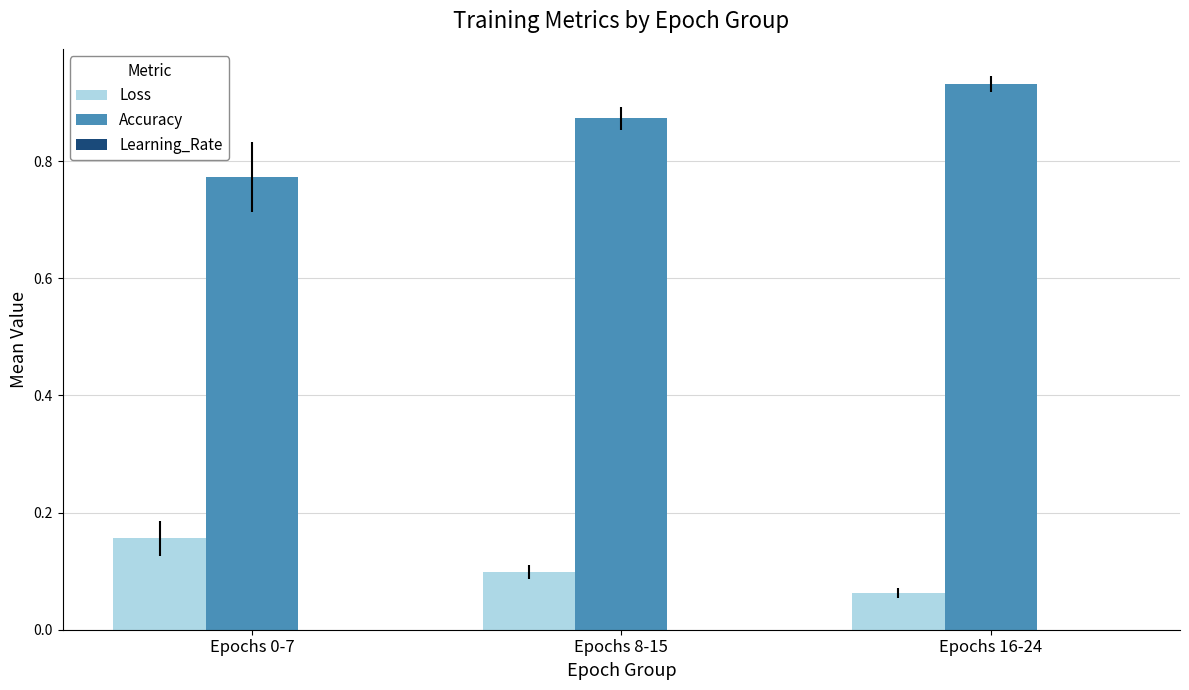

What is the sum of all Loss values?

0.3